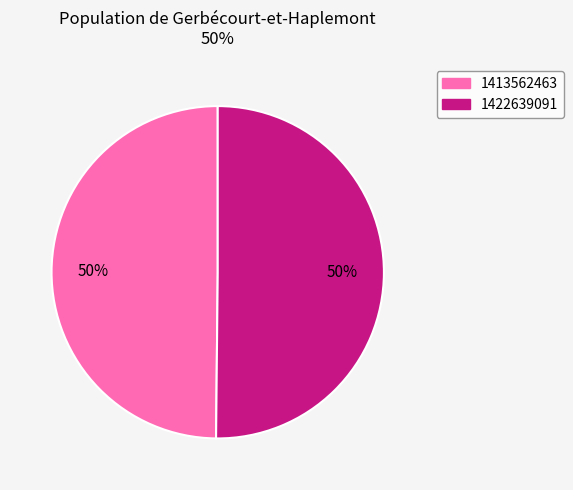

Combined, do 1413562463 and 1422639091 account for over 50%?

Yes